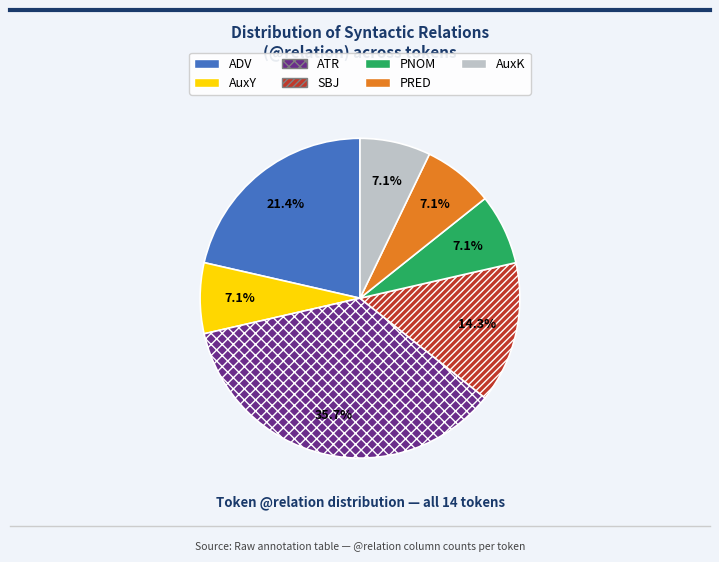

Which has a higher value, SBJ or ADV?

ADV